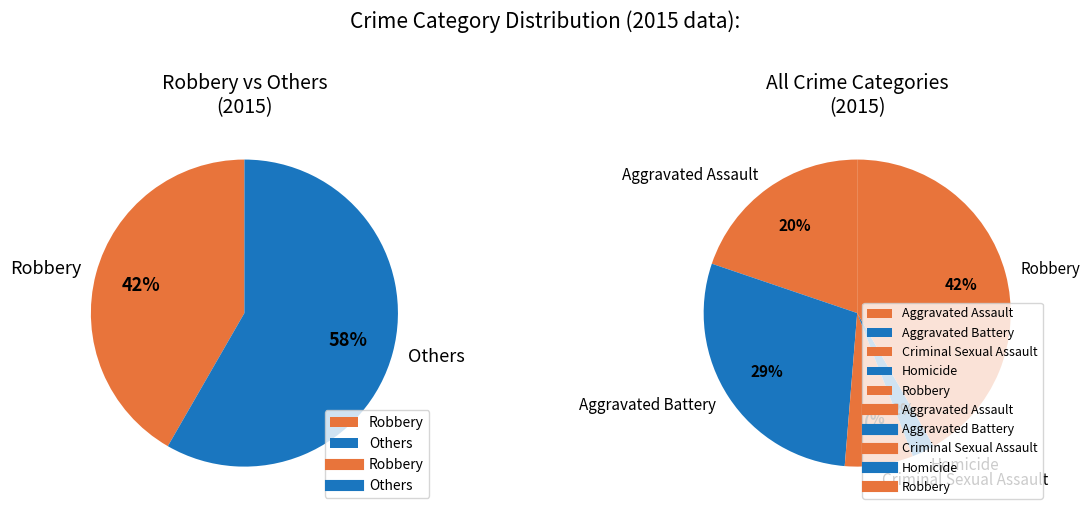

Does any single category account for the majority?

No